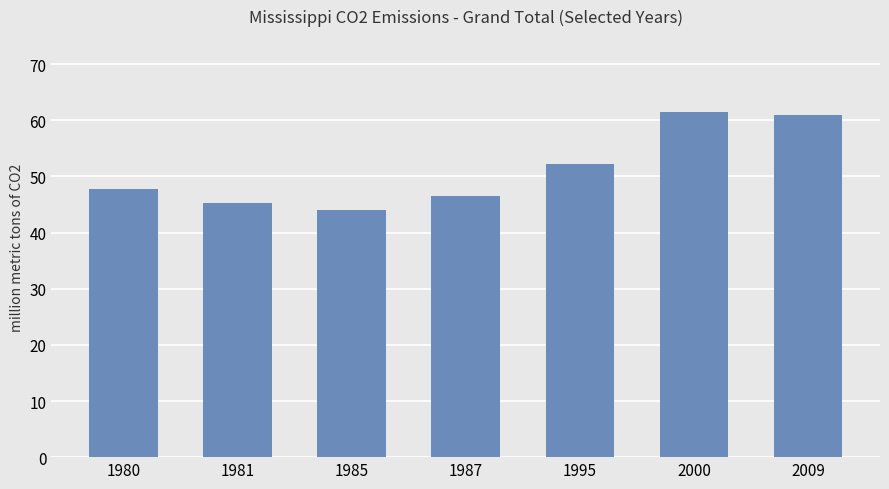

What is the sum of all values?

358.3